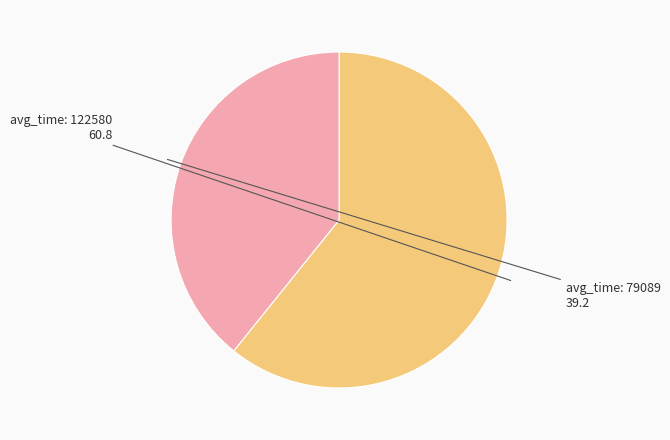

Is there a majority slice in this chart?

Yes